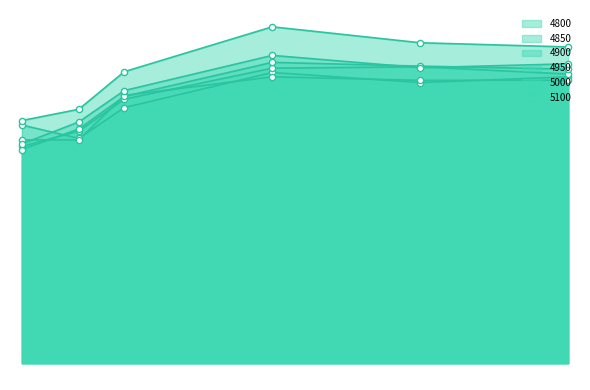

At how many categories does at least one series exceed 0?

6